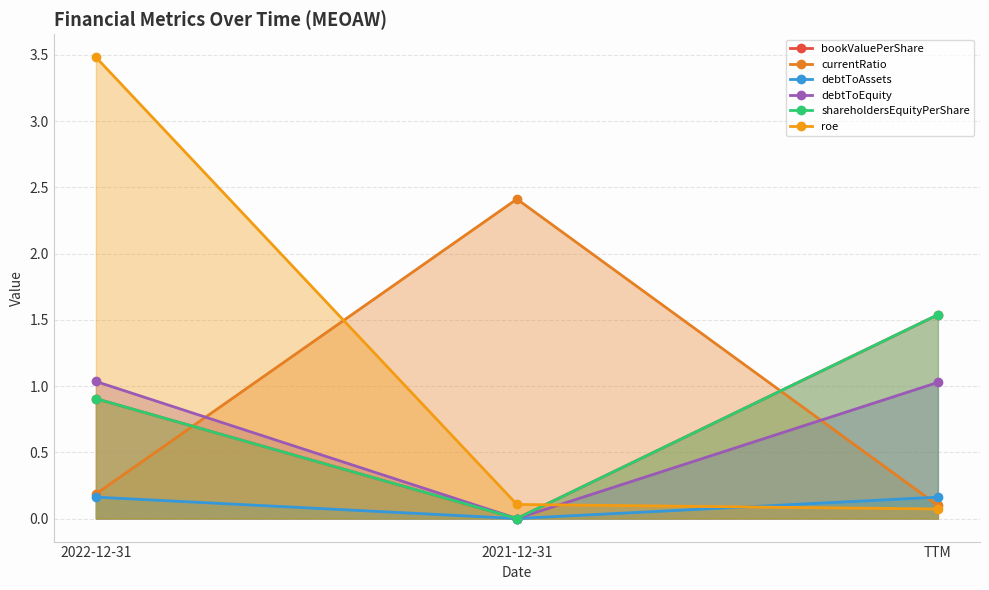

What is the difference between the second highest and minimum values in the shareholdersEquityPerShare series?

0.9